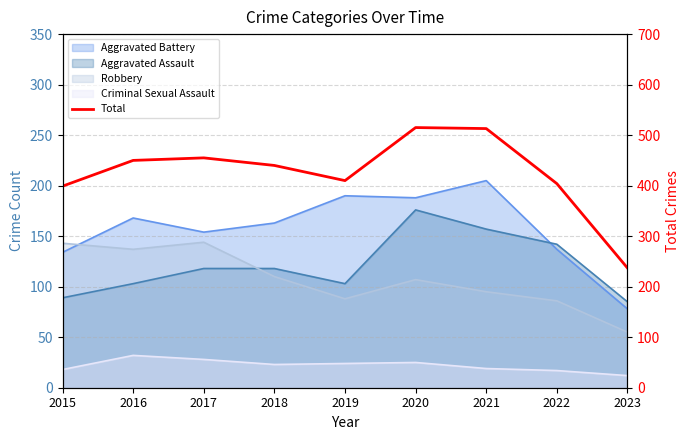

What is the maximum value shown in the chart?

515